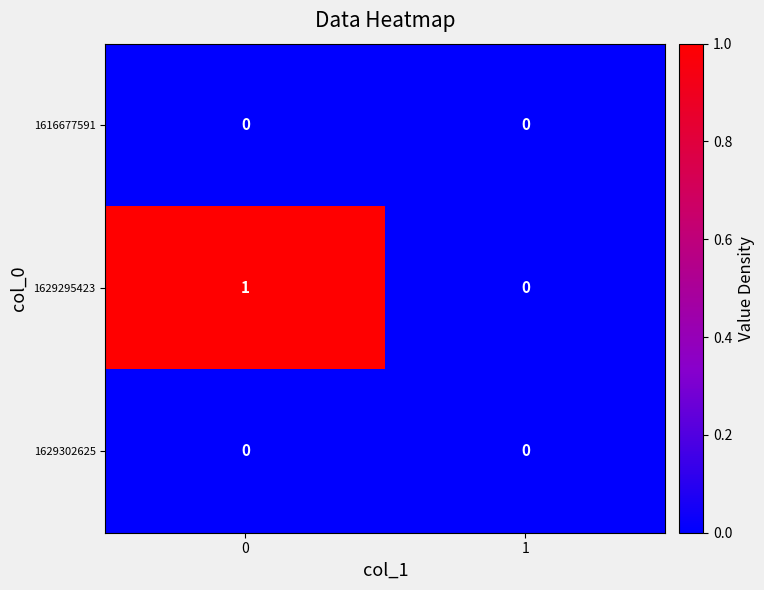

True or false: 1616677591 has a value of 0 at 0.

True